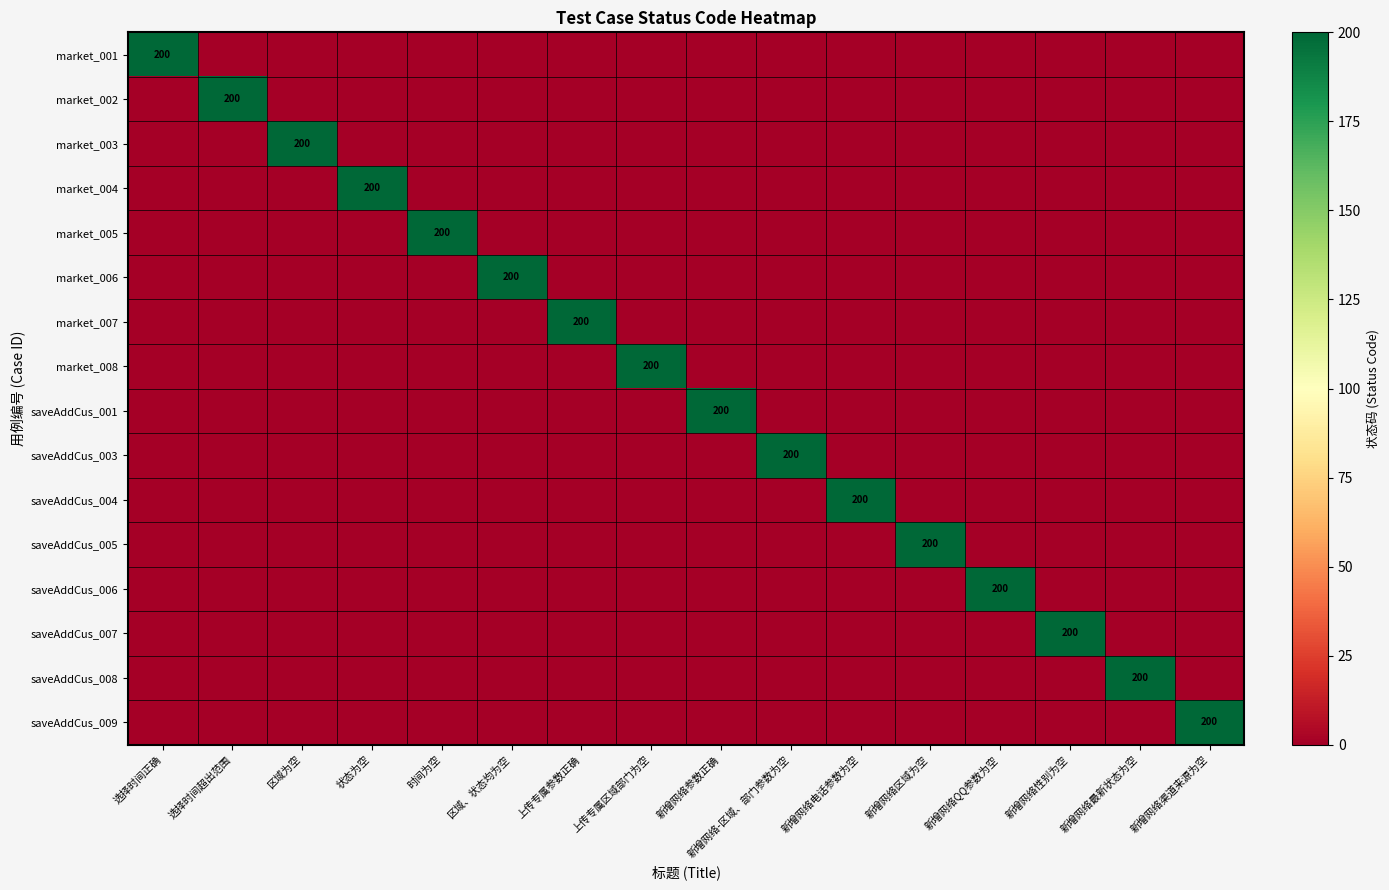

What is the difference between the highest and lowest values at 上传专属参数正确?

200